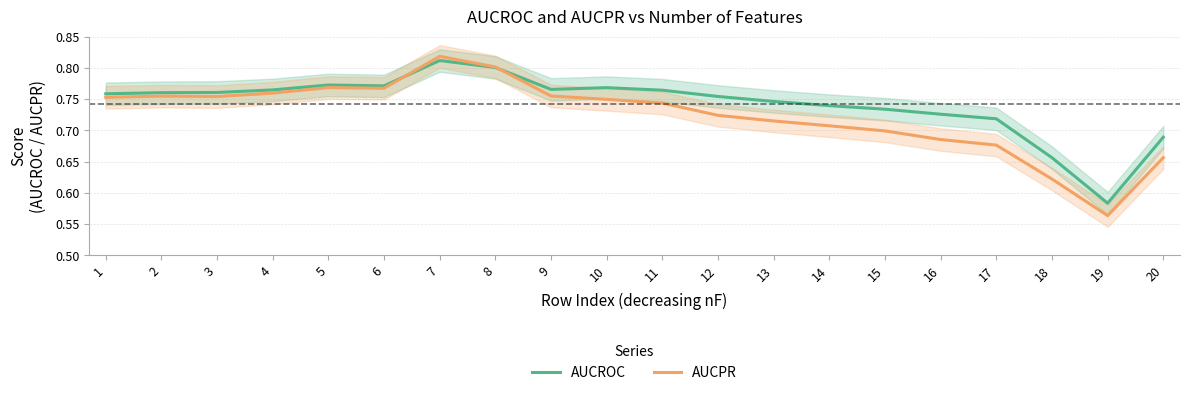

Reading left to right, what are all the values shown in this chart?

AUCROC: 0.8	0.8	0.8	0.8	0.8	0.8	0.8	0.8	0.8	0.8	0.8	0.8	0.7	0.7	0.7	0.7	0.7	0.7	0.6	0.7
AUCPR: 0.8	0.8	0.8	0.8	0.8	0.8	0.8	0.8	0.8	0.7	0.7	0.7	0.7	0.7	0.7	0.7	0.7	0.6	0.6	0.7